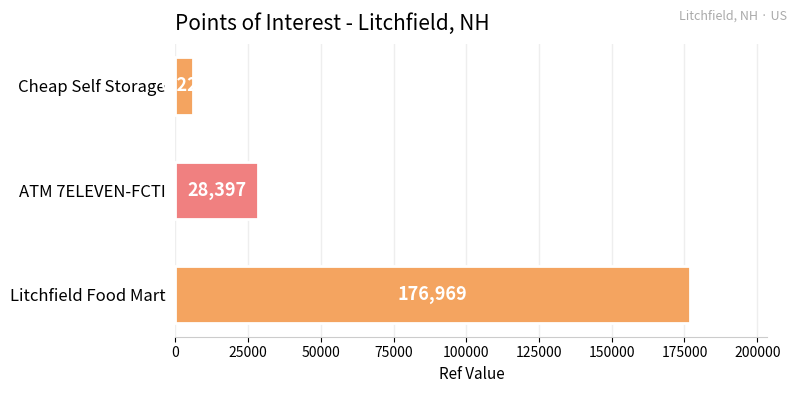

Count the values in the range 6220 to 176969.

3